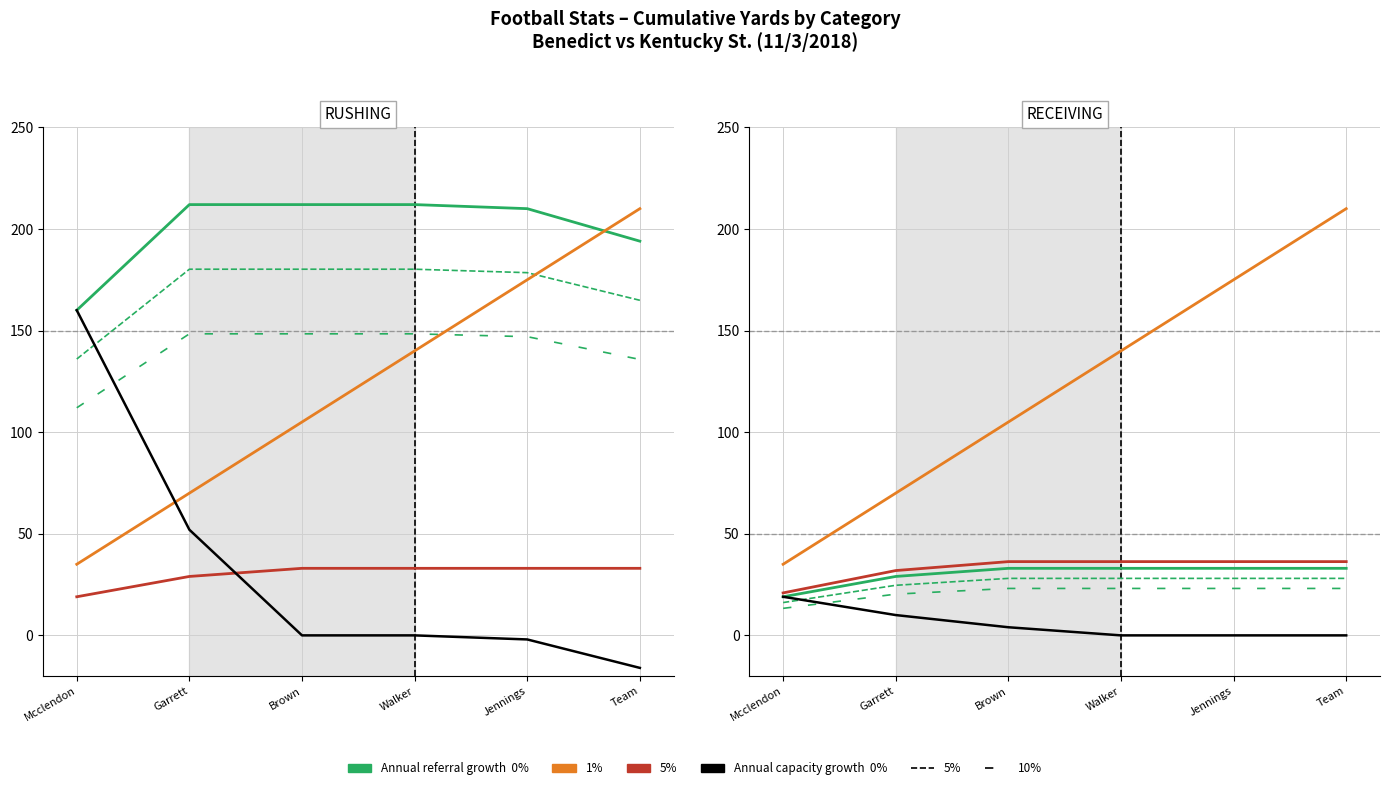

How many values in the RECEIVING_YDS series are below 4?

3